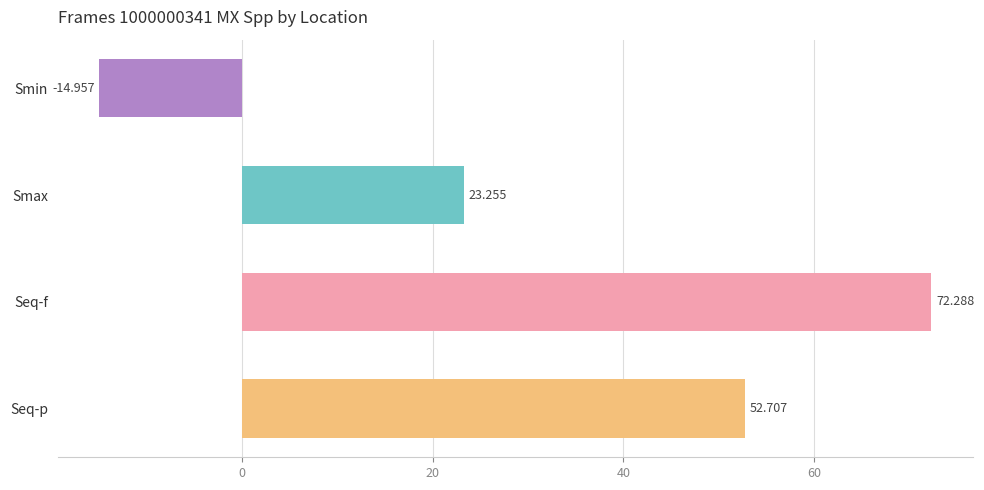

What is the label of the 3rd bar from the top?

Seq-f